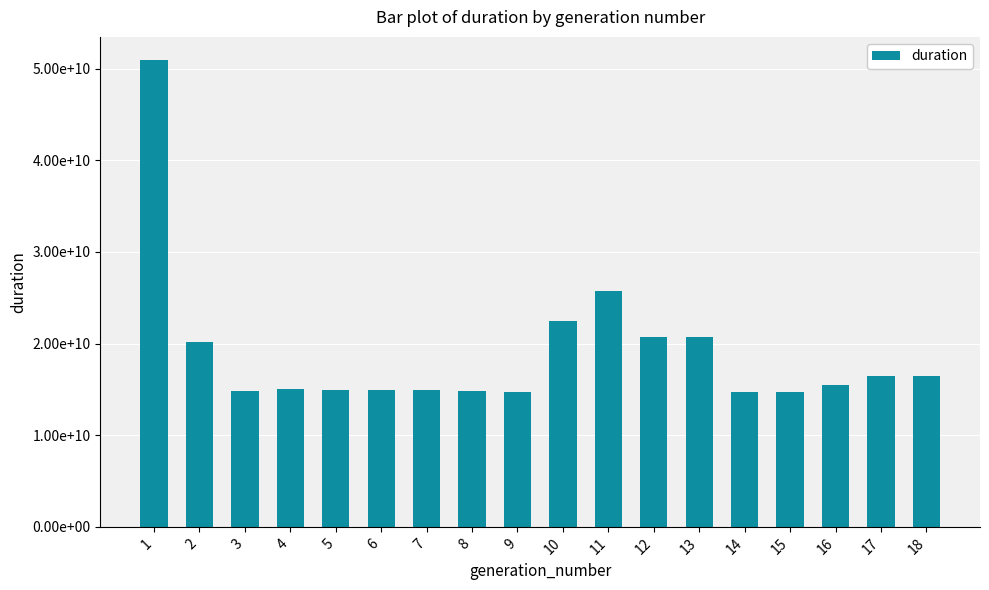

Does the chart contain any negative values?

No